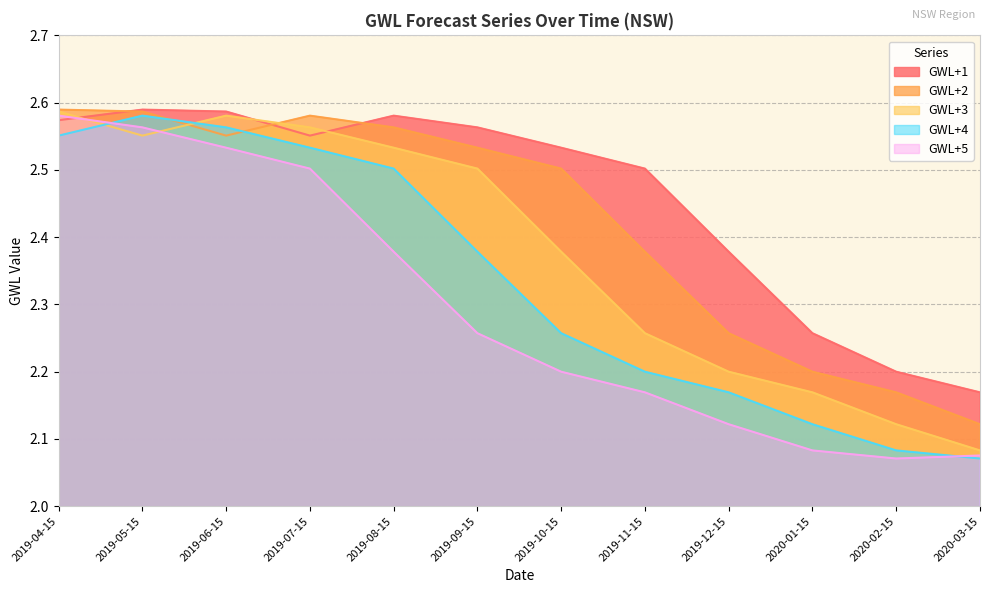

At which label is GWL+2 closest to 2?

2020-03-15